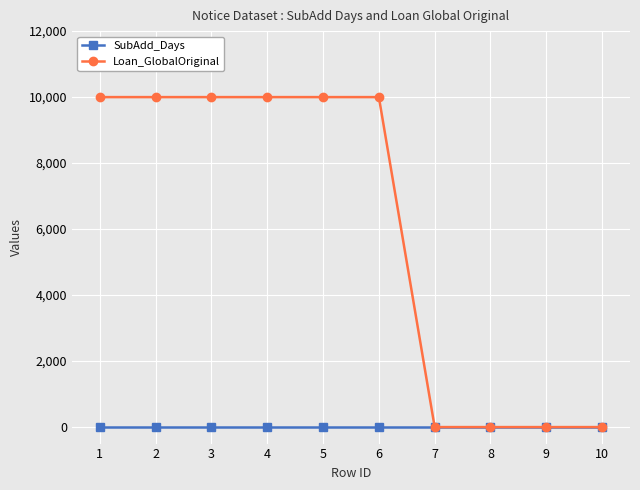

The value of Loan_GlobalOriginal at 2 is 10000. True or false?

True